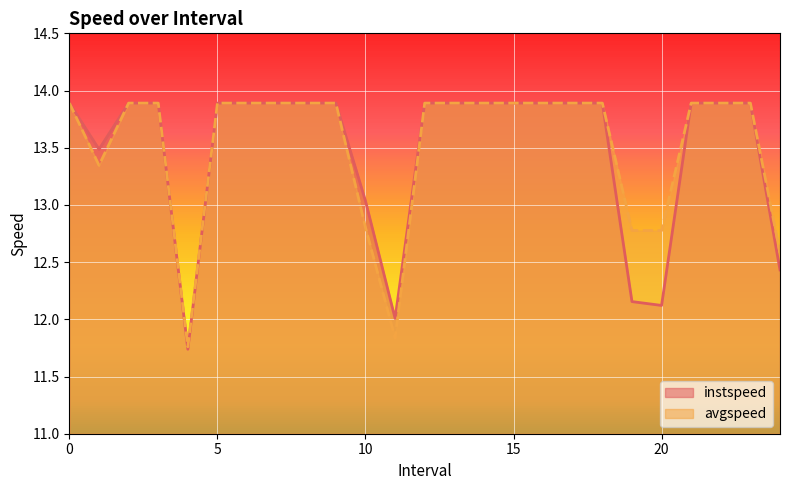

What are all the series names shown in the legend?

instspeed, avgspeed